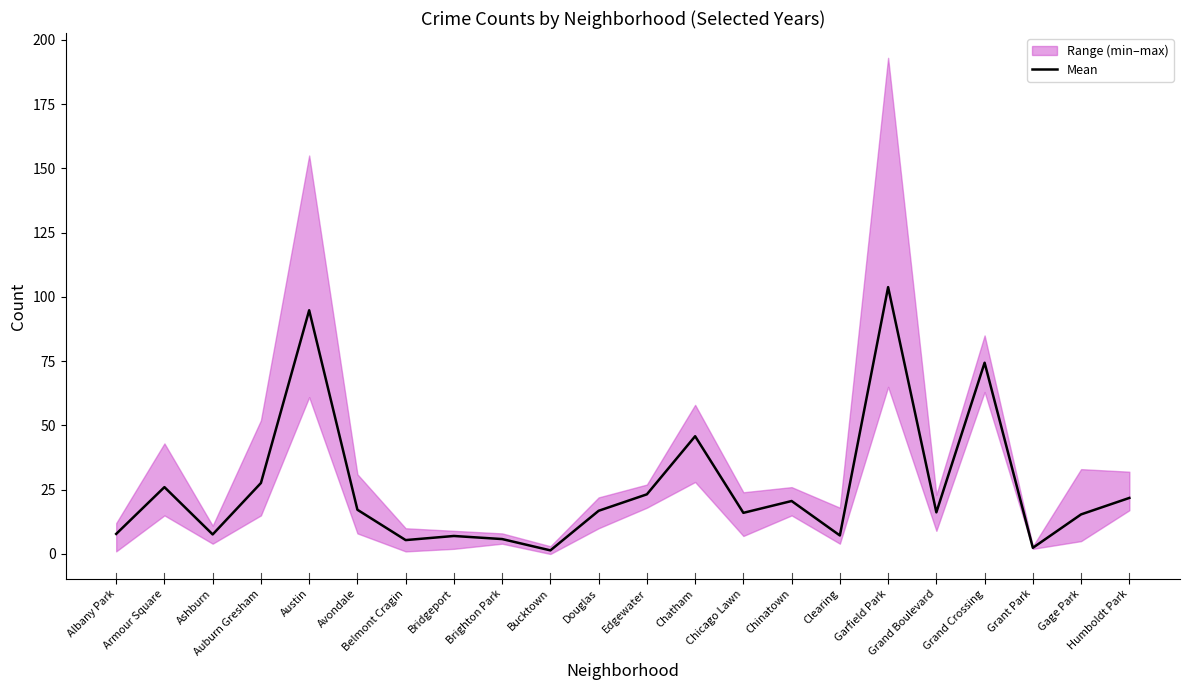

True or false: the data shows 23.2 at Edgewater.

True